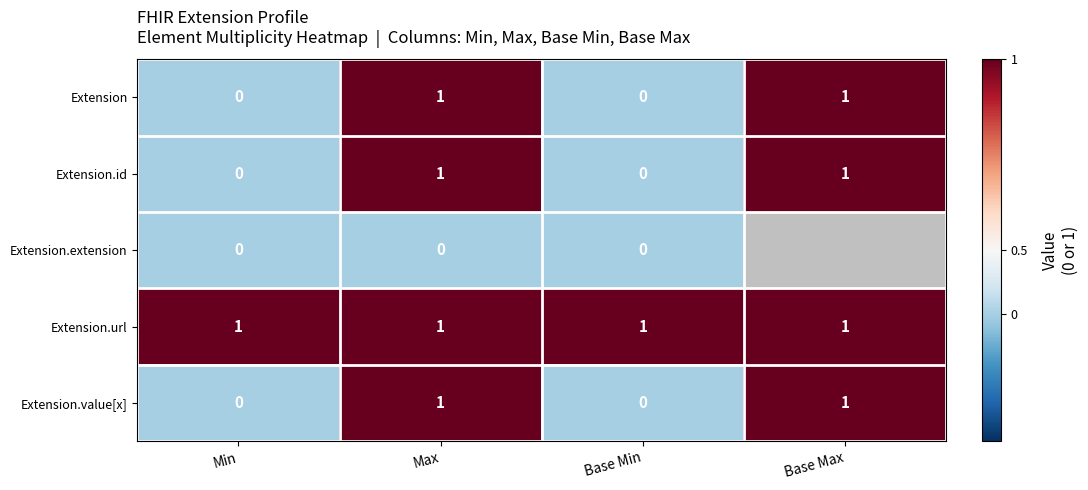

At how many categories does at least one series exceed 0?

4